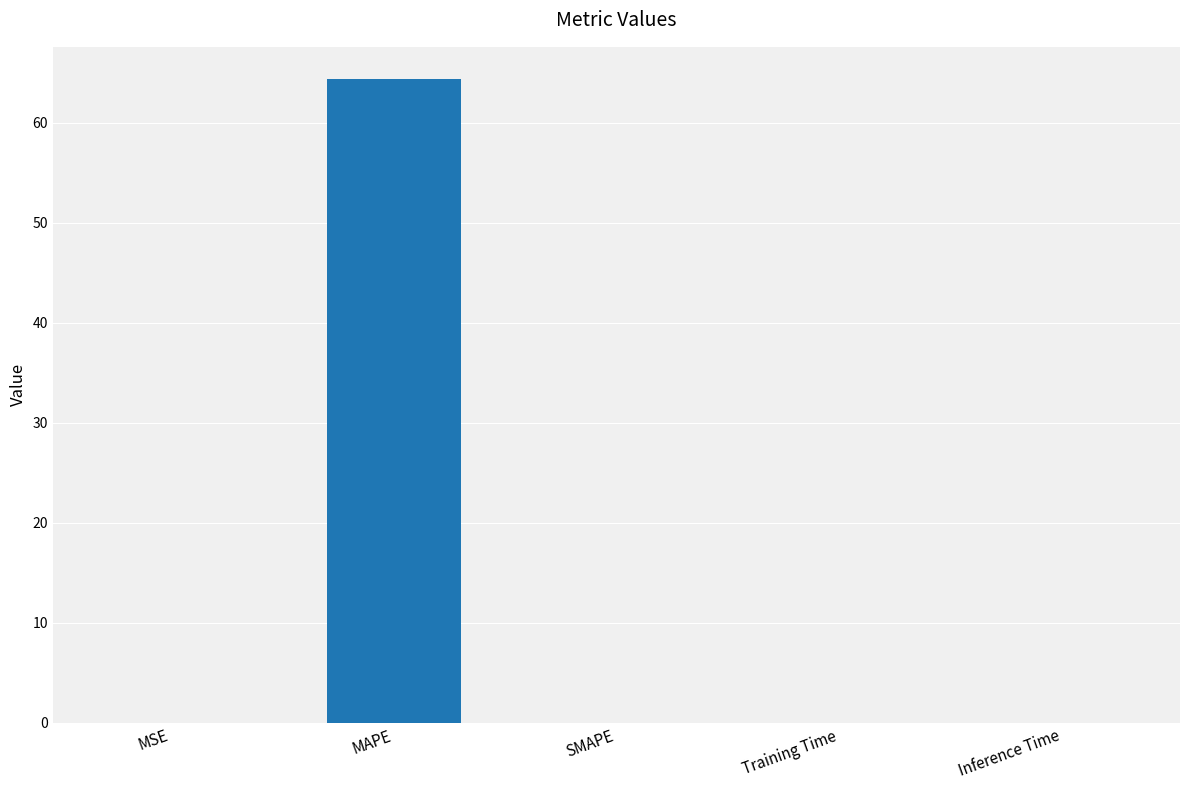

What value does the data have at MAPE?

64.4